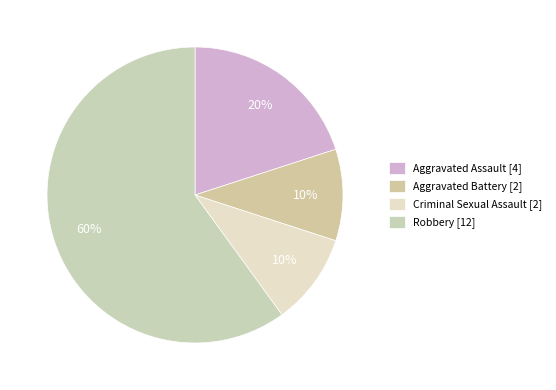

Rank the categories by value from lowest to highest.

Aggravated Battery, Criminal Sexual Assault, Aggravated Assault, Robbery